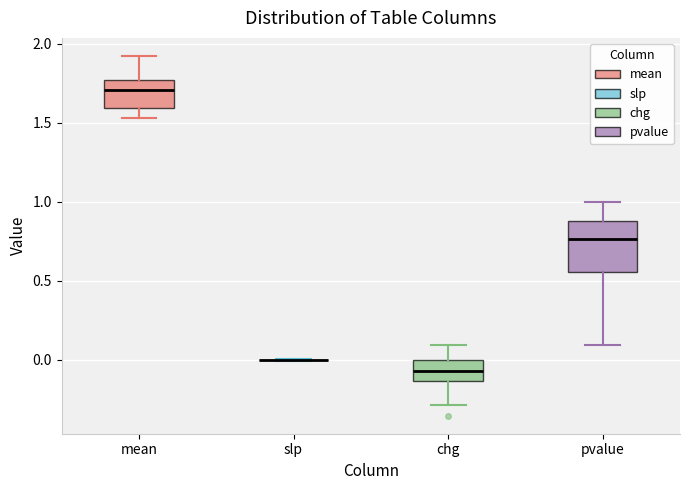

Reading left to right, transcribe this box plot: for each box, give where its median line is, the range the box spans, and where its two whiskers end, as read against the y-axis. The values are not printed on the chart, so give them approximately, as read against the axis.

mean: median 1.70, box 1.60 to 1.75, whiskers 1.55 to 1.90
slp: box collapsed to a line at 0.00, whiskers 0.00 to 0.00
chg: median -0.05, box -0.15 to 0.00, whiskers -0.30 to 0.10
pvalue: median 0.75, box 0.55 to 0.90, whiskers 0.10 to 1.00